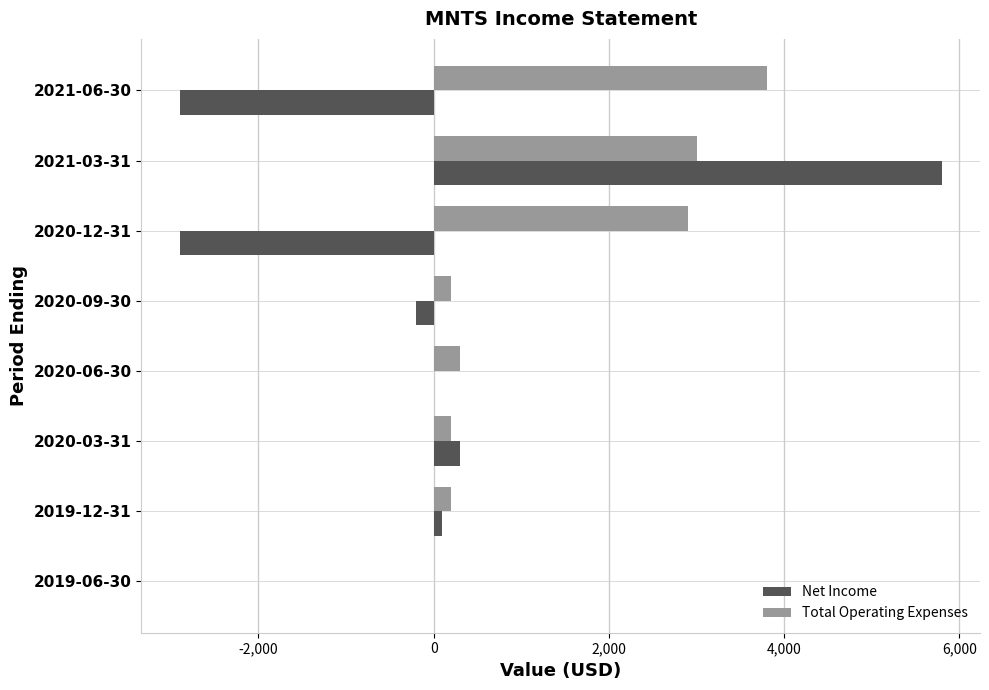

What is the sum of all Total Operating Expenses values?

10600